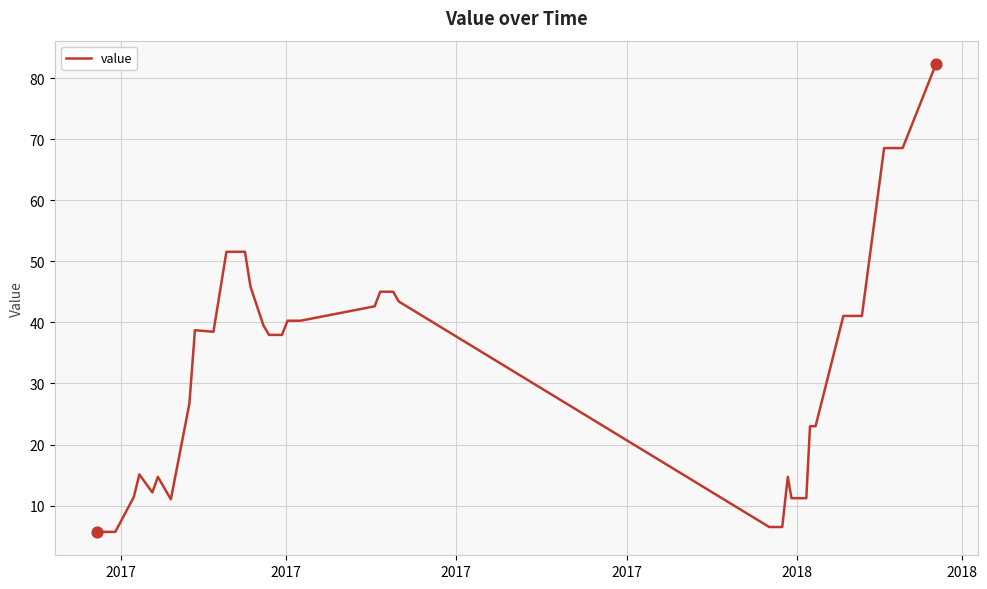

What is the difference between the maximum and minimum values?

76.6